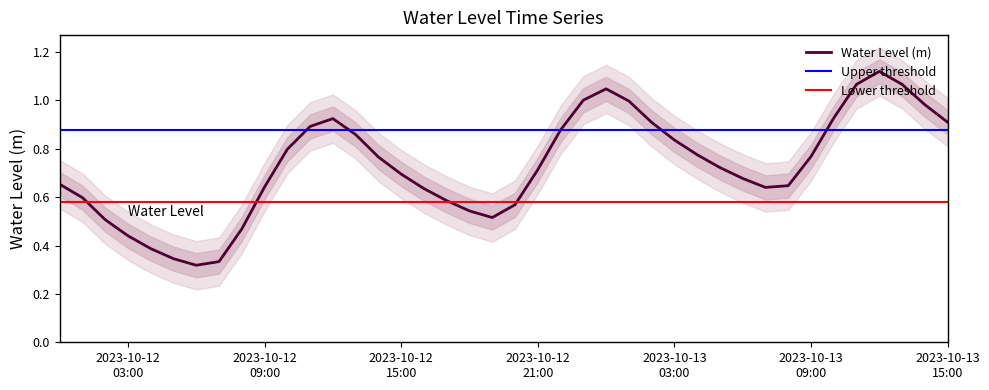

The chart shows a value of 0.5 at 2023-10-12 02:00:00. True or false?

True